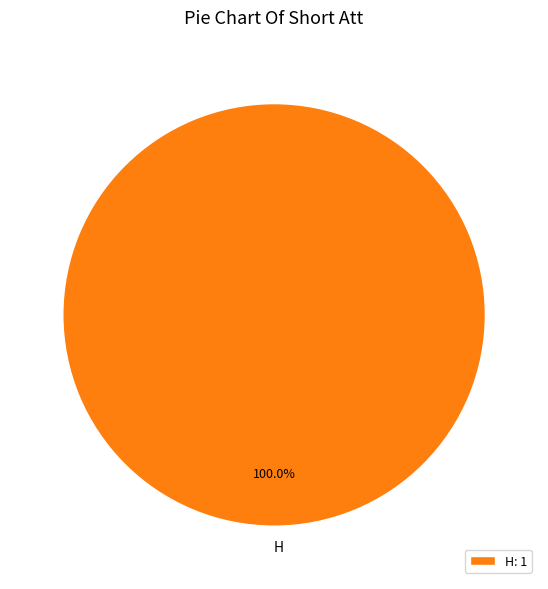

Does any single category account for the majority?

Yes